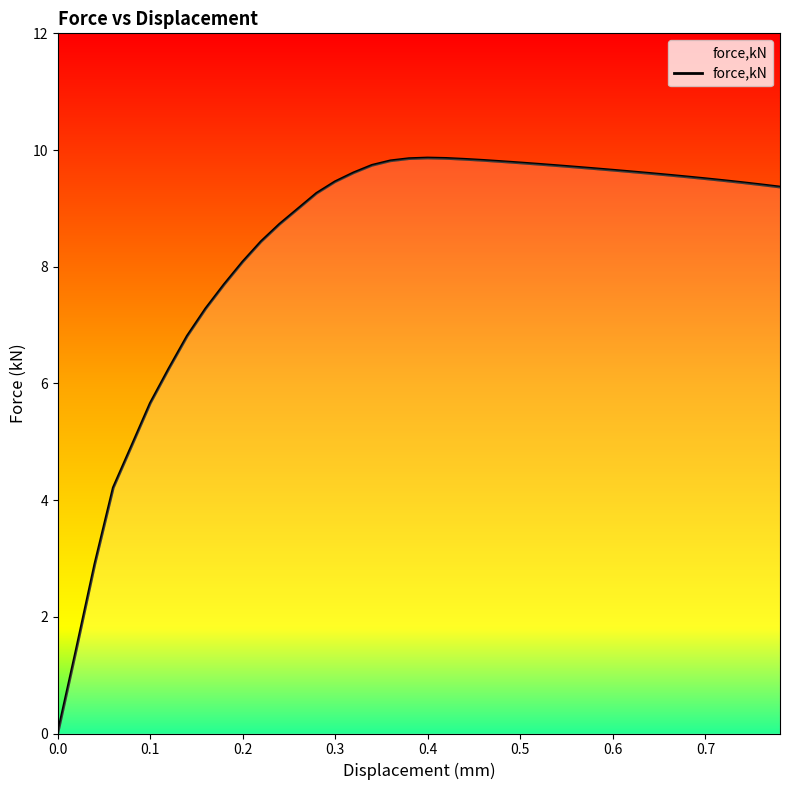

What is the greatest value displayed?

9.9